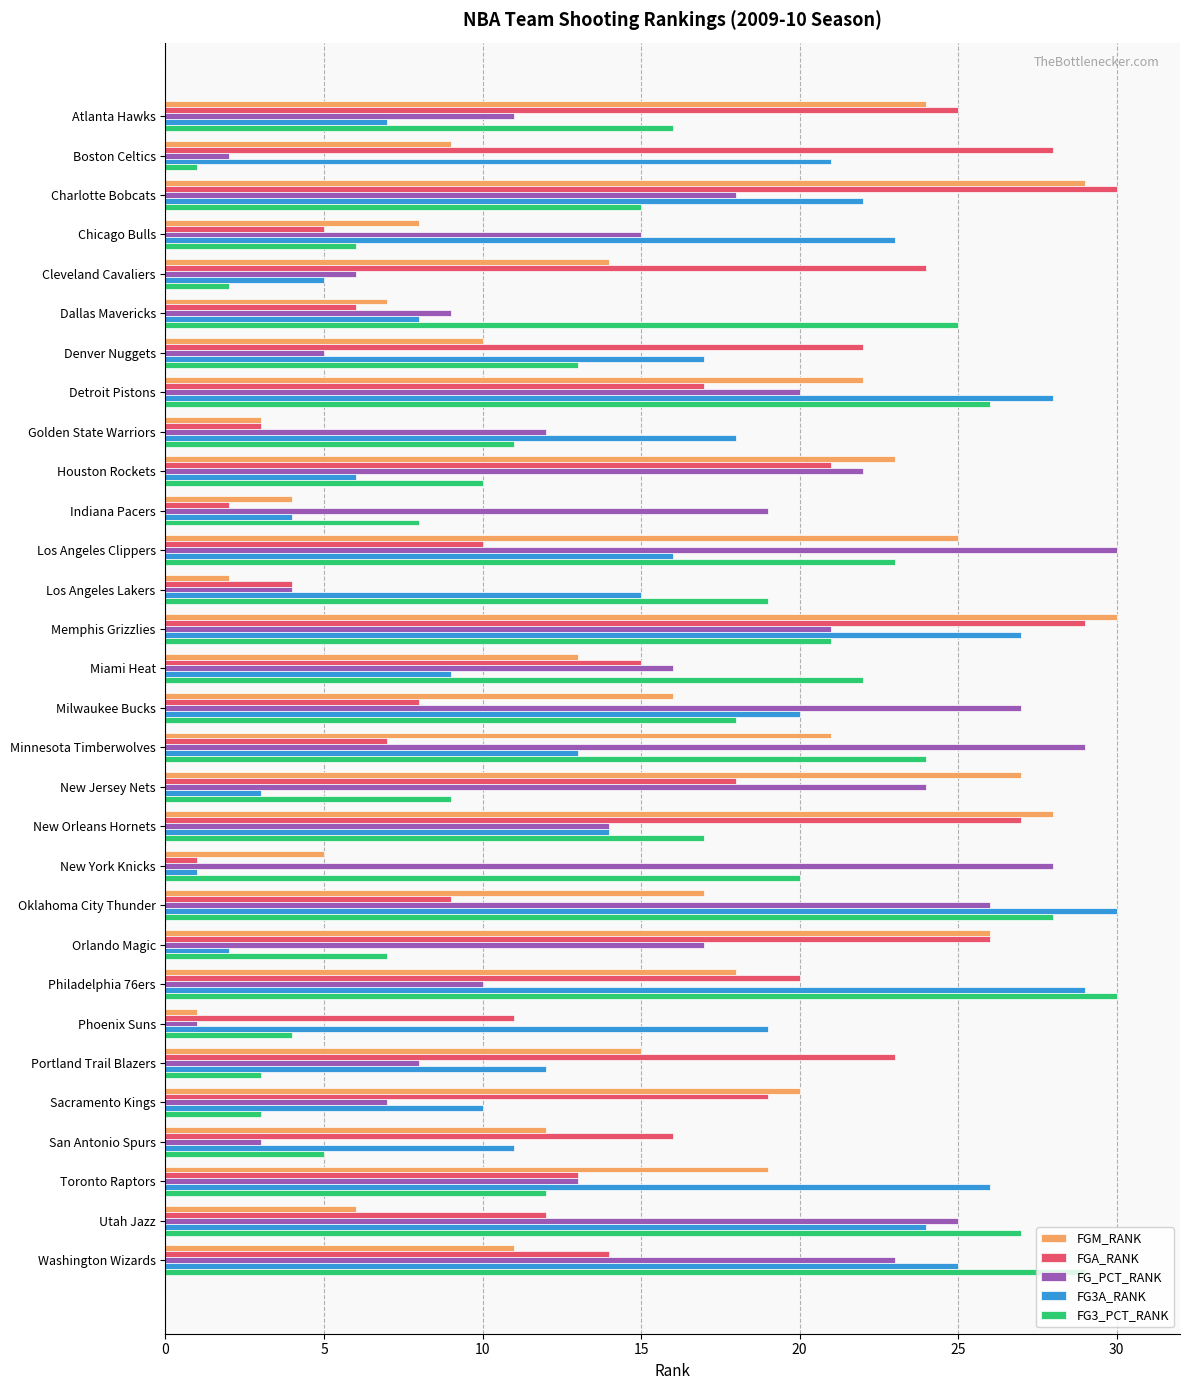

What is the difference between the highest and lowest values at Philadelphia 76ers?

20